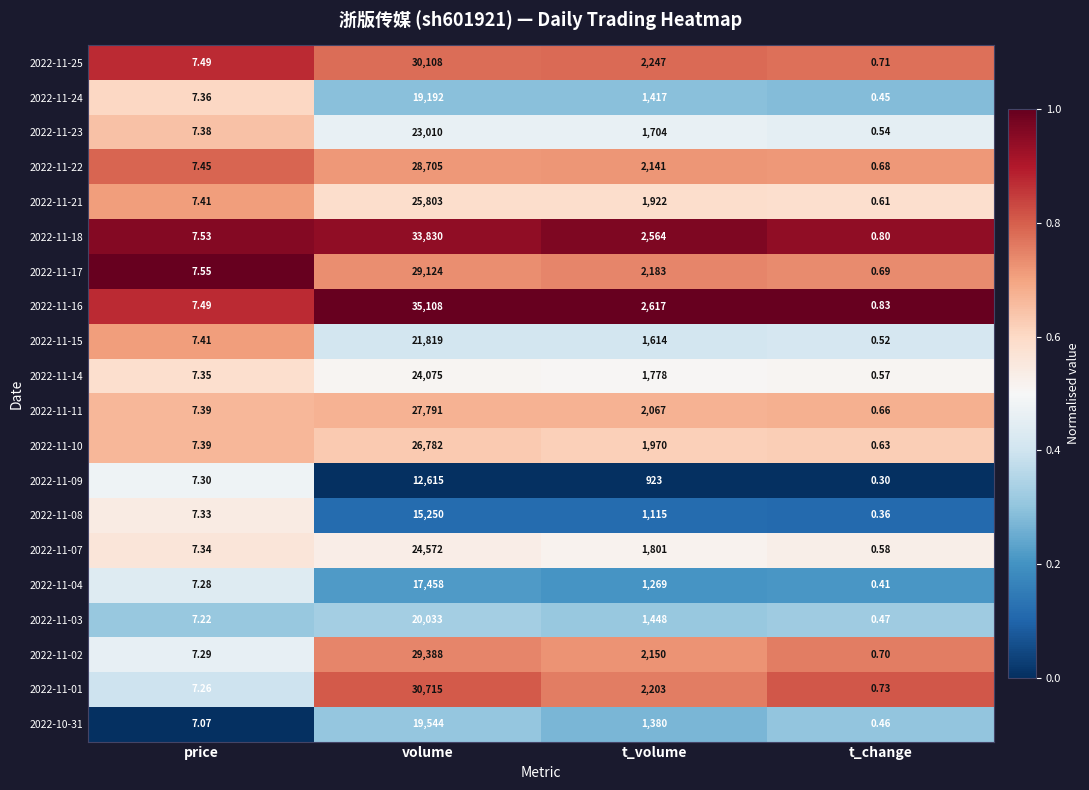

At which category does the chart reach its minimum across all series?

t_change